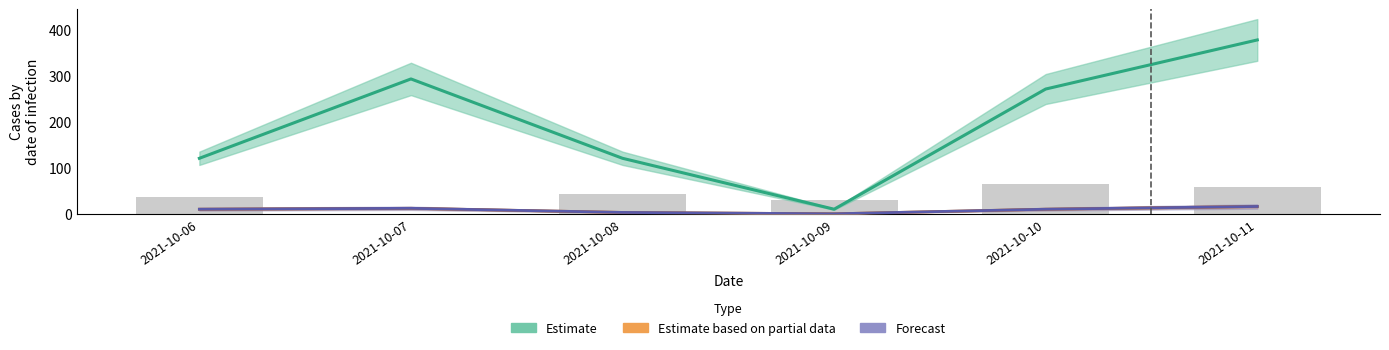

Reading left to right, list all the values displayed in this chart.

count_randomised: 2021-10-06=121	2021-10-07=294	2021-10-08=121	2021-10-09=10	2021-10-10=272	2021-10-11=379
count_vendor: 2021-10-06=10	2021-10-07=12	2021-10-08=3	2021-10-09=0	2021-10-10=10	2021-10-11=16
not_apple: 2021-10-06=10	2021-10-07=12	2021-10-08=3	2021-10-09=0	2021-10-10=10	2021-10-11=16